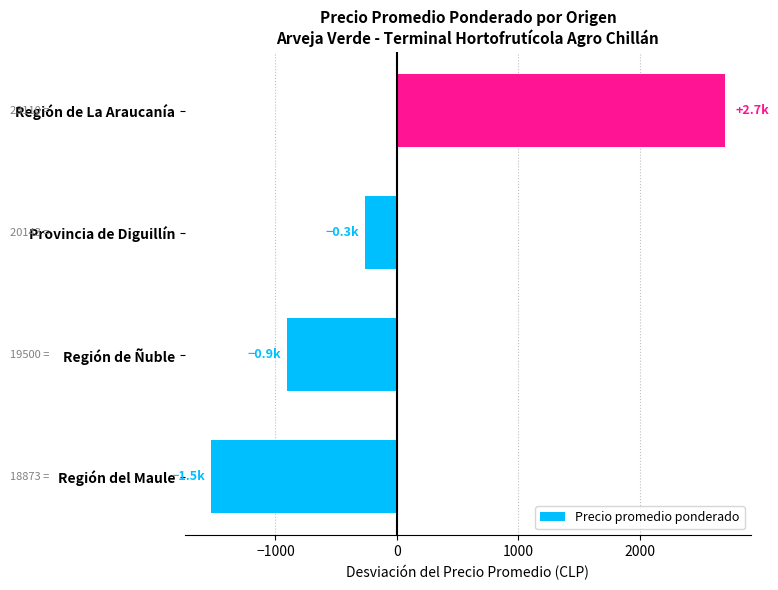

Which category has the lowest value across all series?

Región del Maule